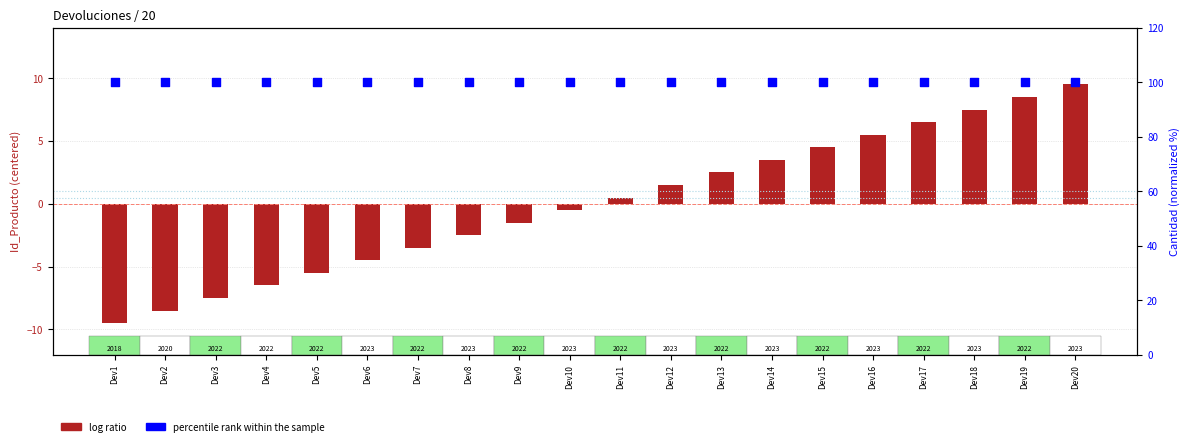

What is the total value across all series at Dev16?

105.5